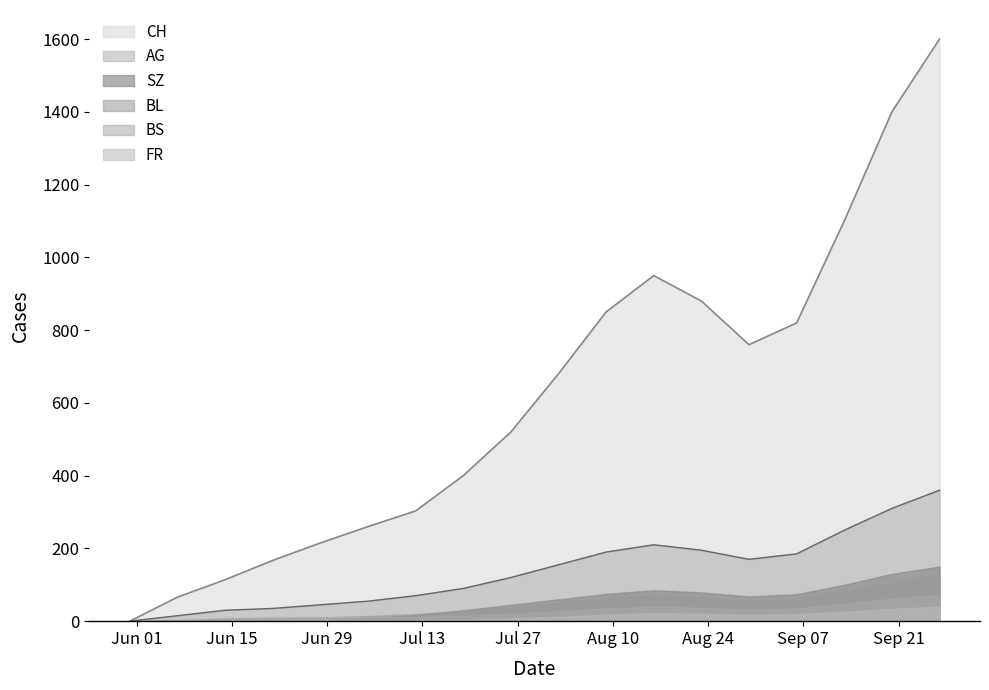

What is the value of the FR point at the 13th from the left?

20